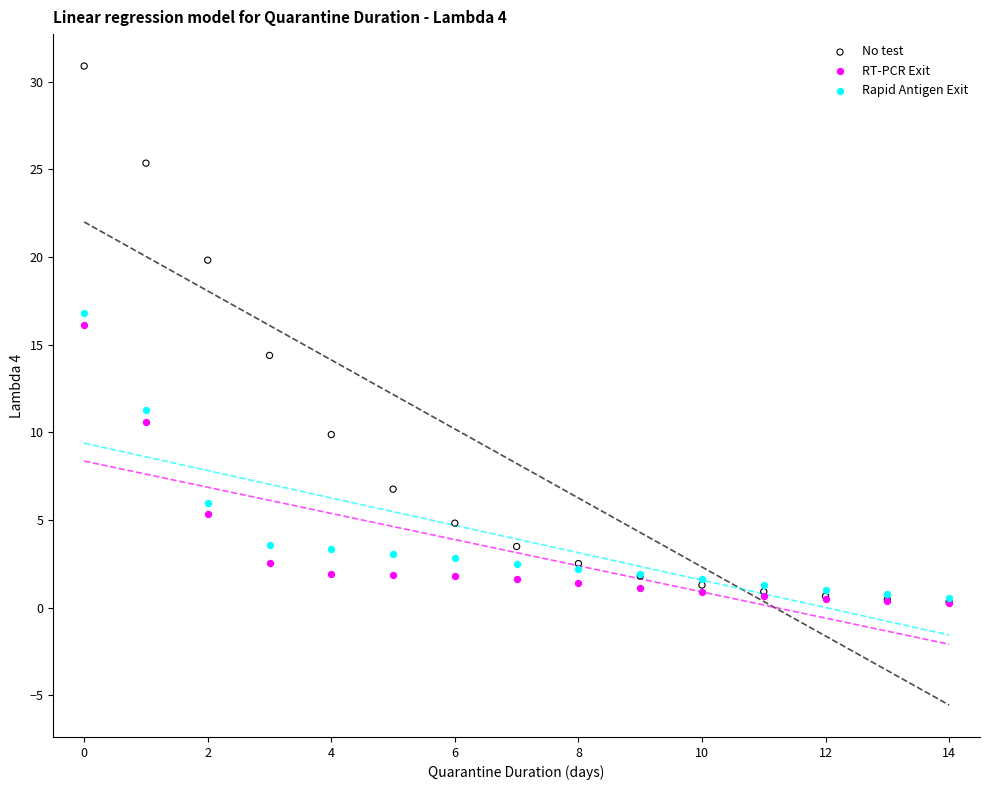

Which series has the widest spread of Y values?

No test